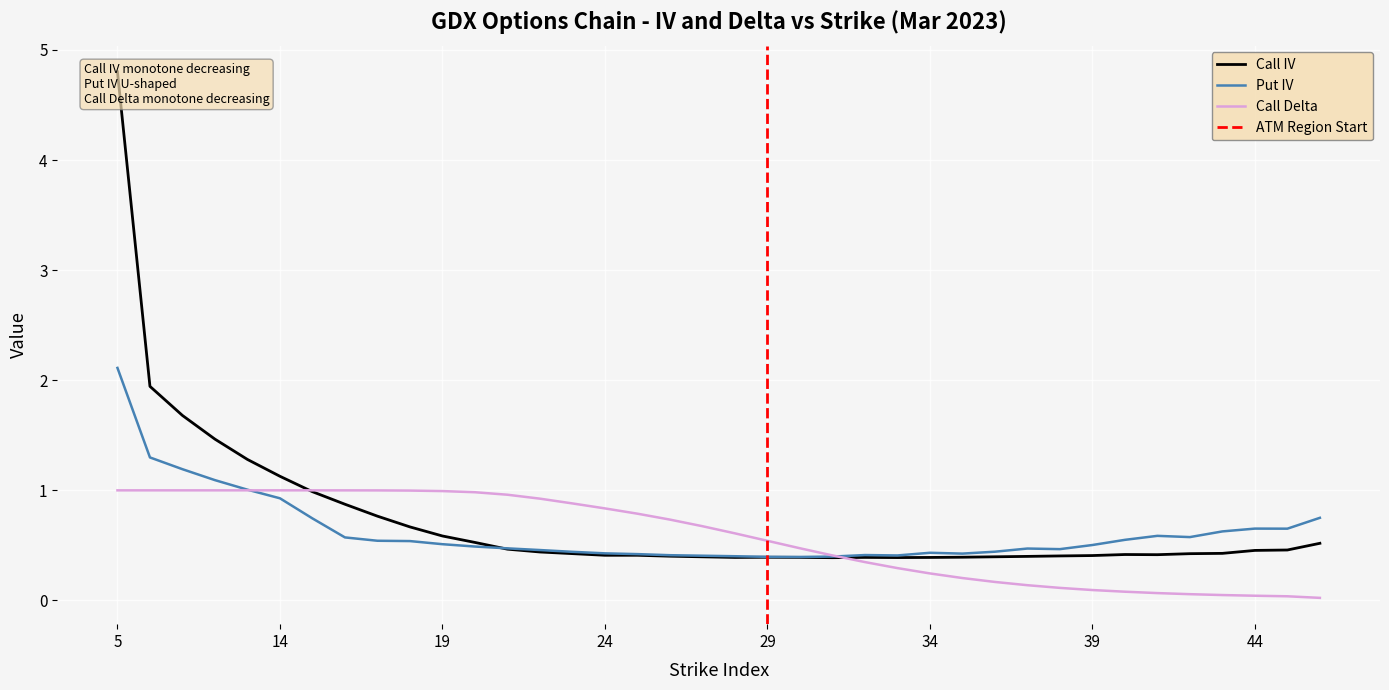

At which label does Call IV reach its minimum?

31